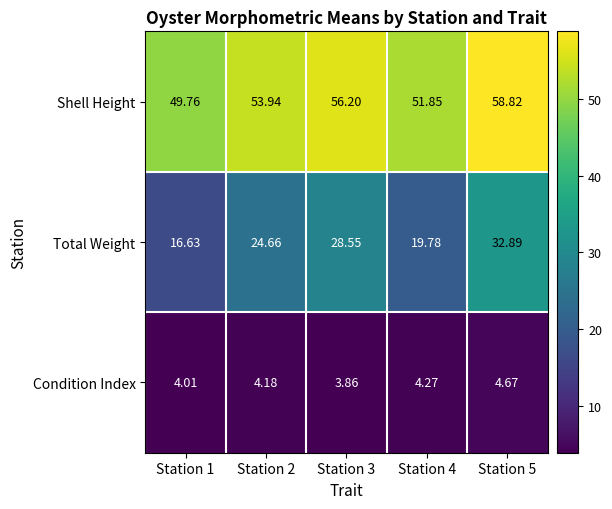

How many data points in Total Weight are less than 24?

2